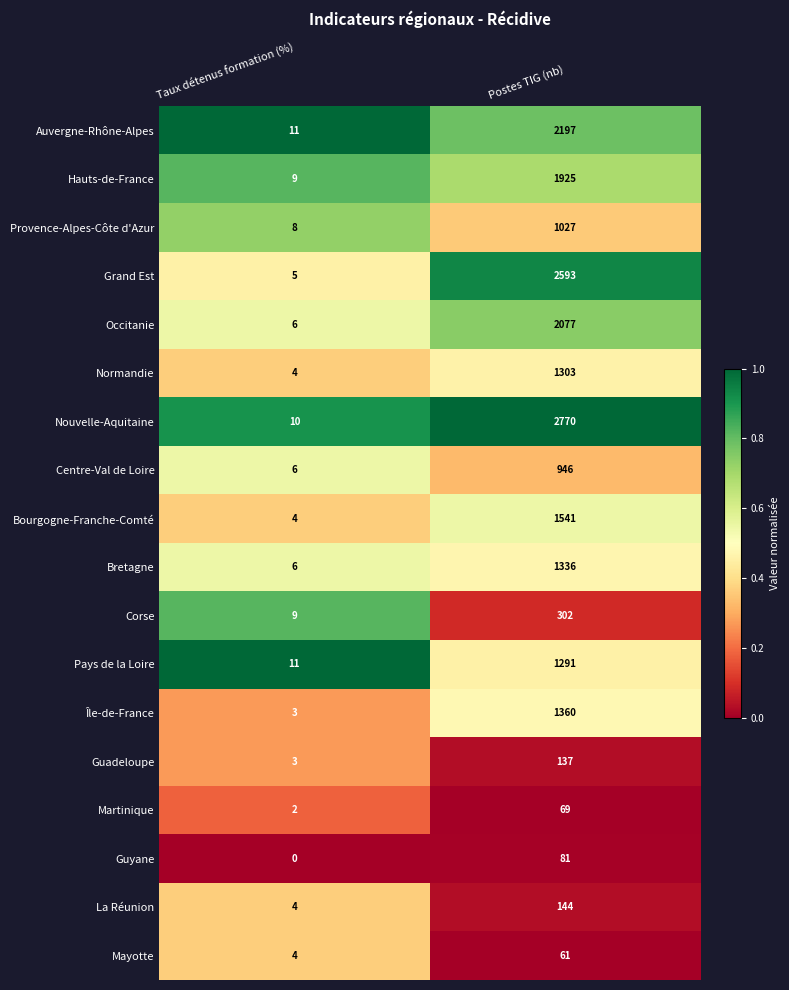

What is the difference between the Île-de-France values at Postes TIG (nb) and Taux détenus formation (%)?

1357